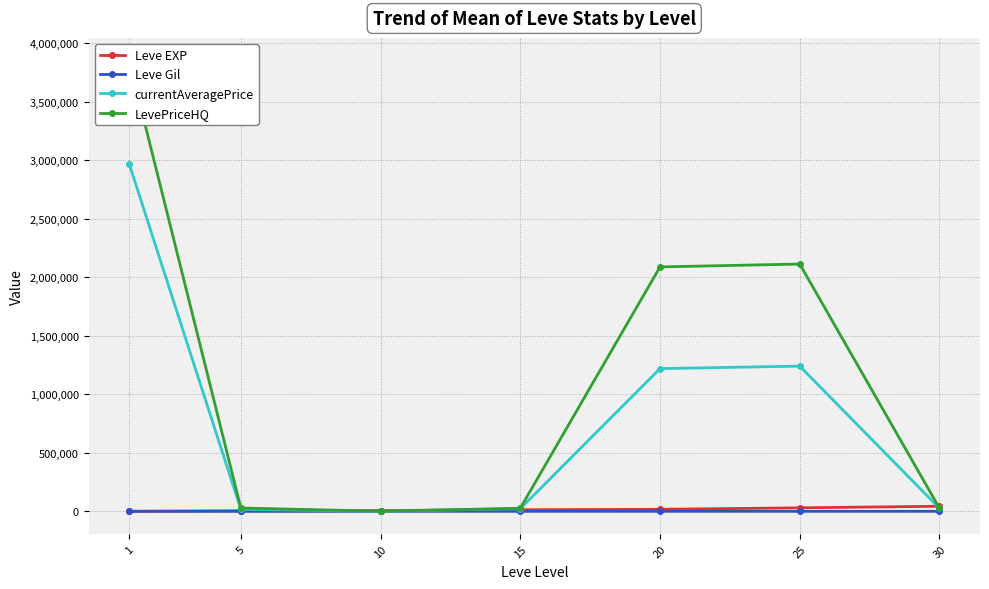

At which category is the sum across all series the highest?

1